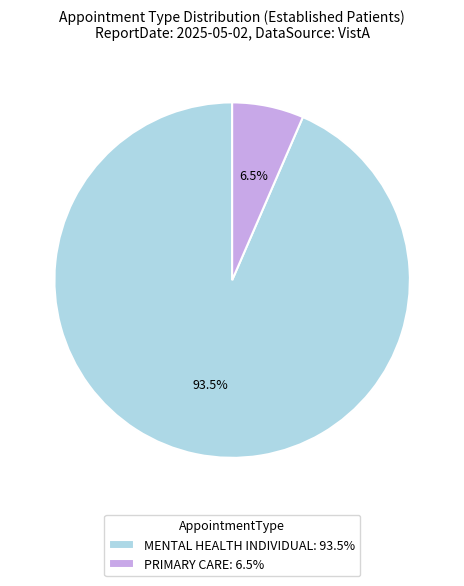

What percentage do MENTAL HEALTH INDIVIDUAL and PRIMARY CARE together represent?

100.0%